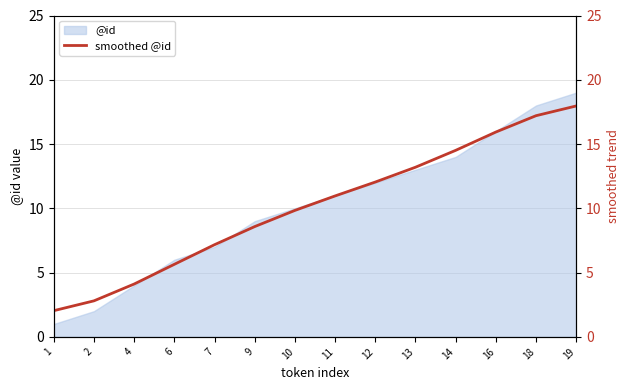

What is the difference between the values at 11 and 7?

3.8